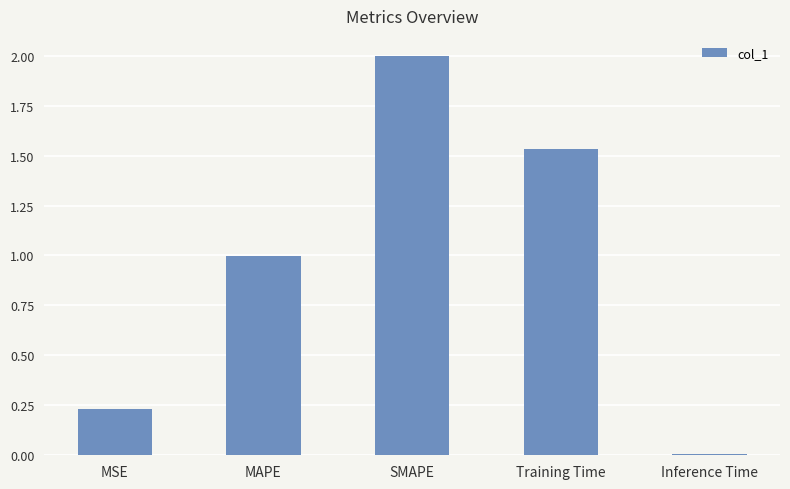

What is the difference between the maximum and minimum values?

2.0